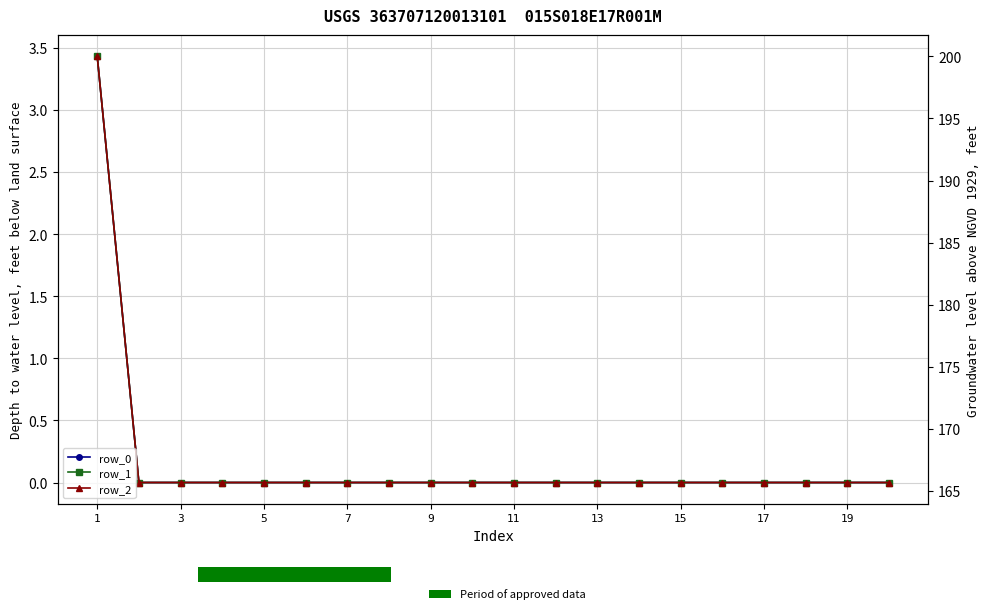

Which series has the largest range (max minus min)?

row_0